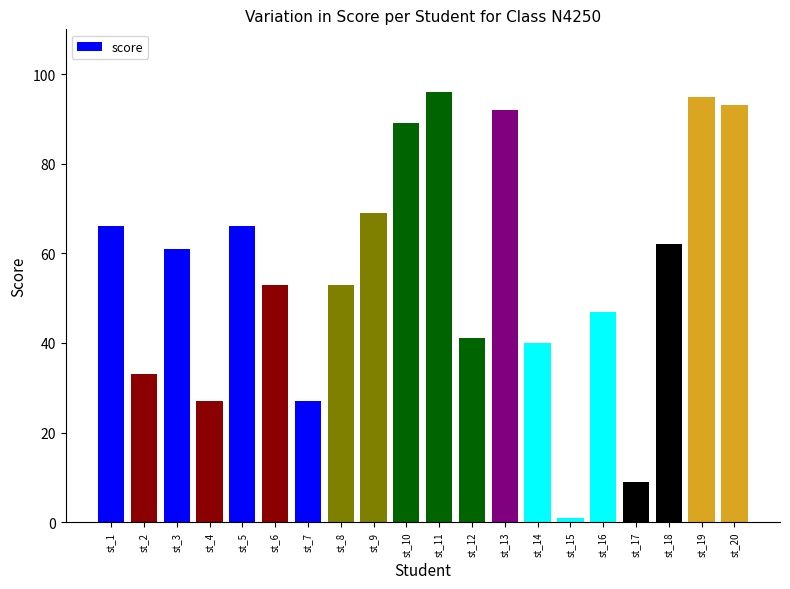

Where is the data nearest to the value 48?

st_16